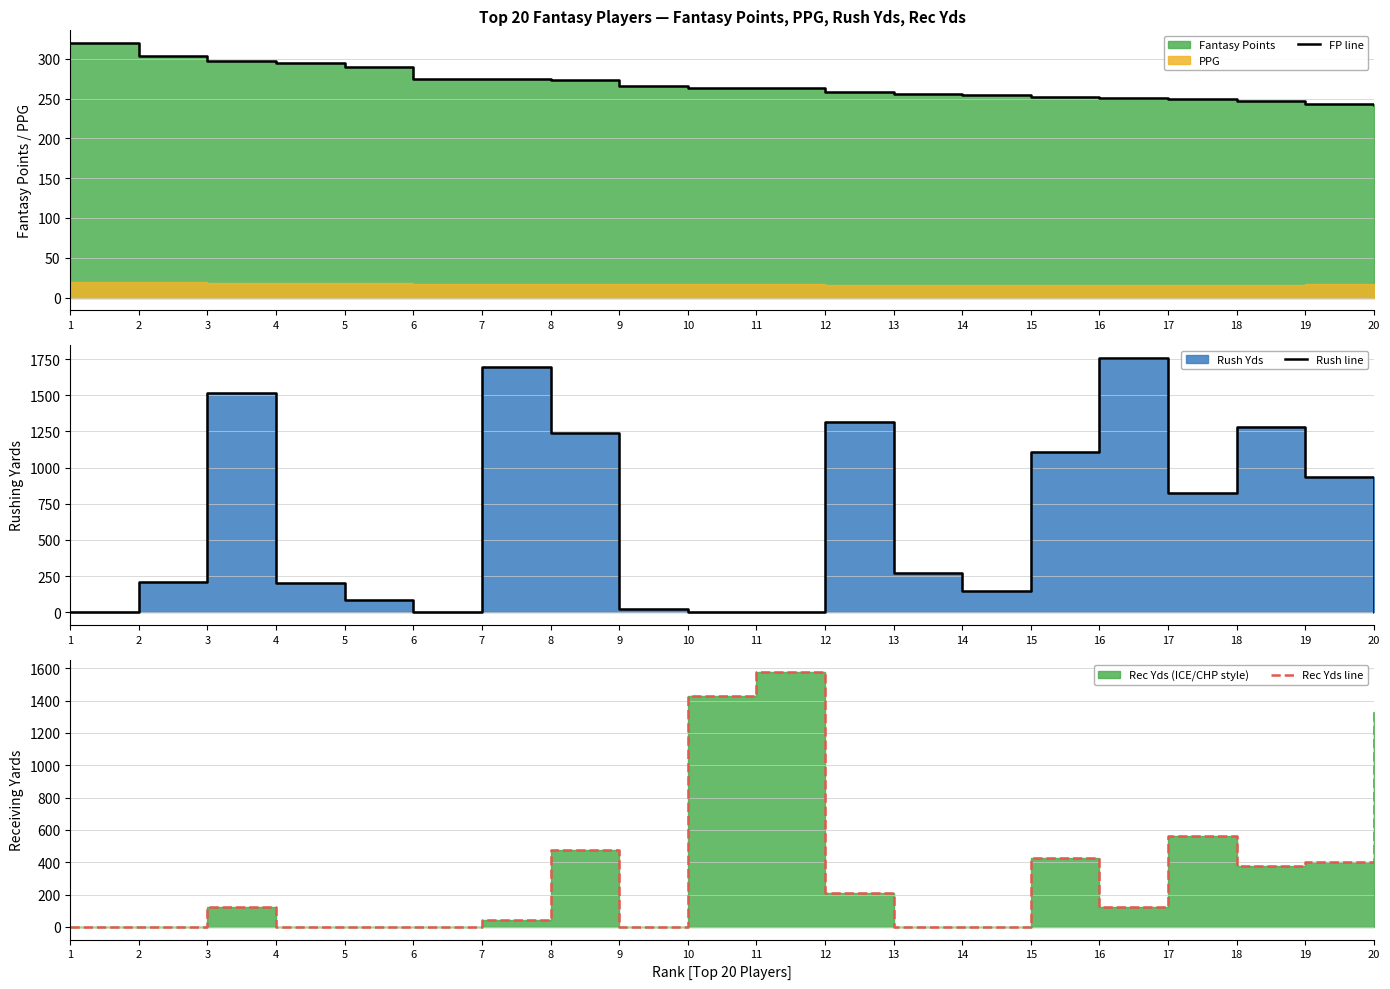

True or false: FP line has a value of 257.9 at 12.

True